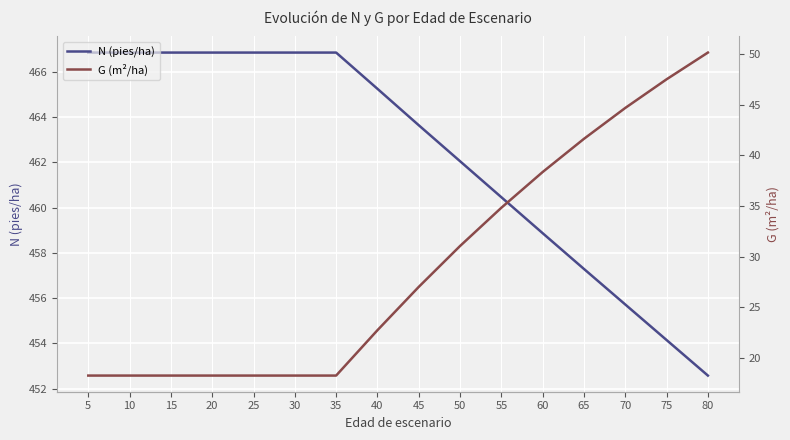

What is the value of the N (pies/ha) point at the 15th from the left?

454.1